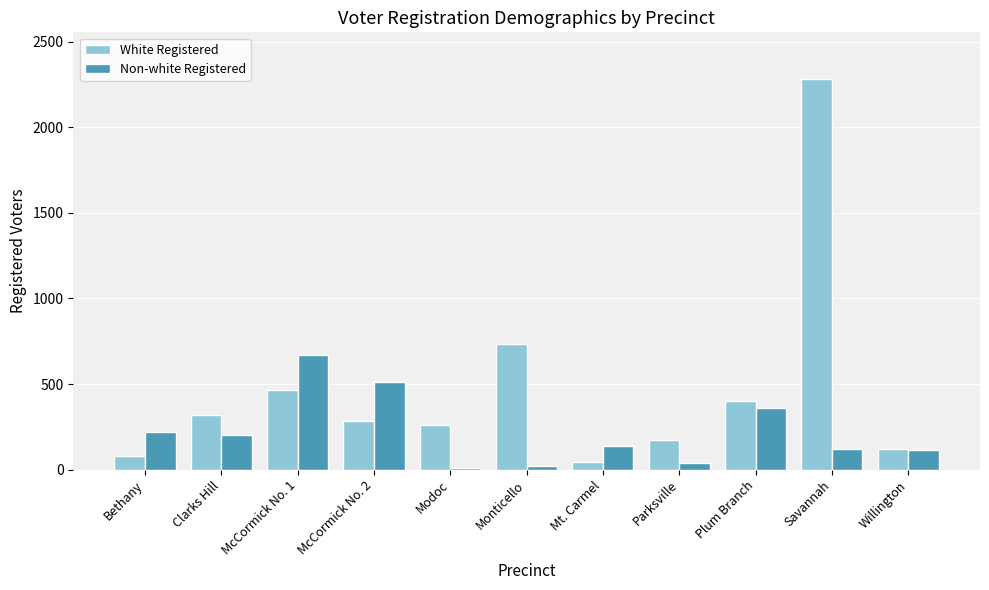

True or false: Non-white Registered has a value of 615 at Plum Branch.

False